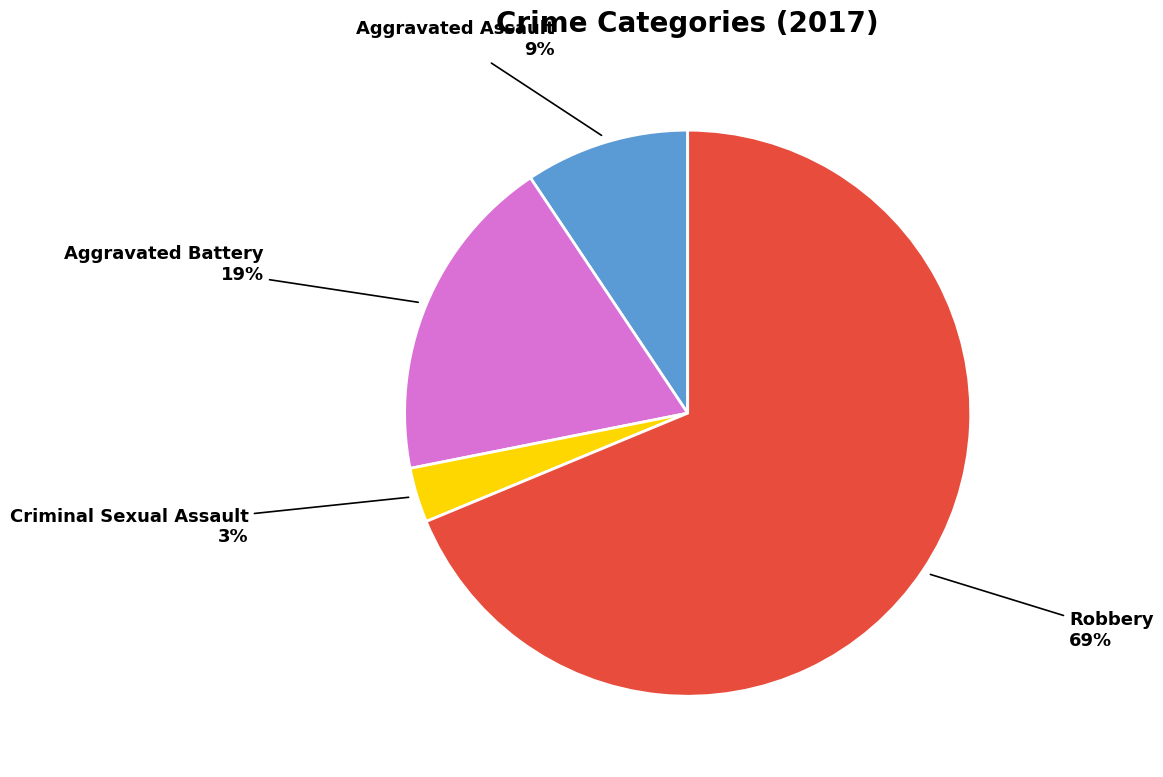

Is it true that Aggravated Assault is 9% of the pie?

True